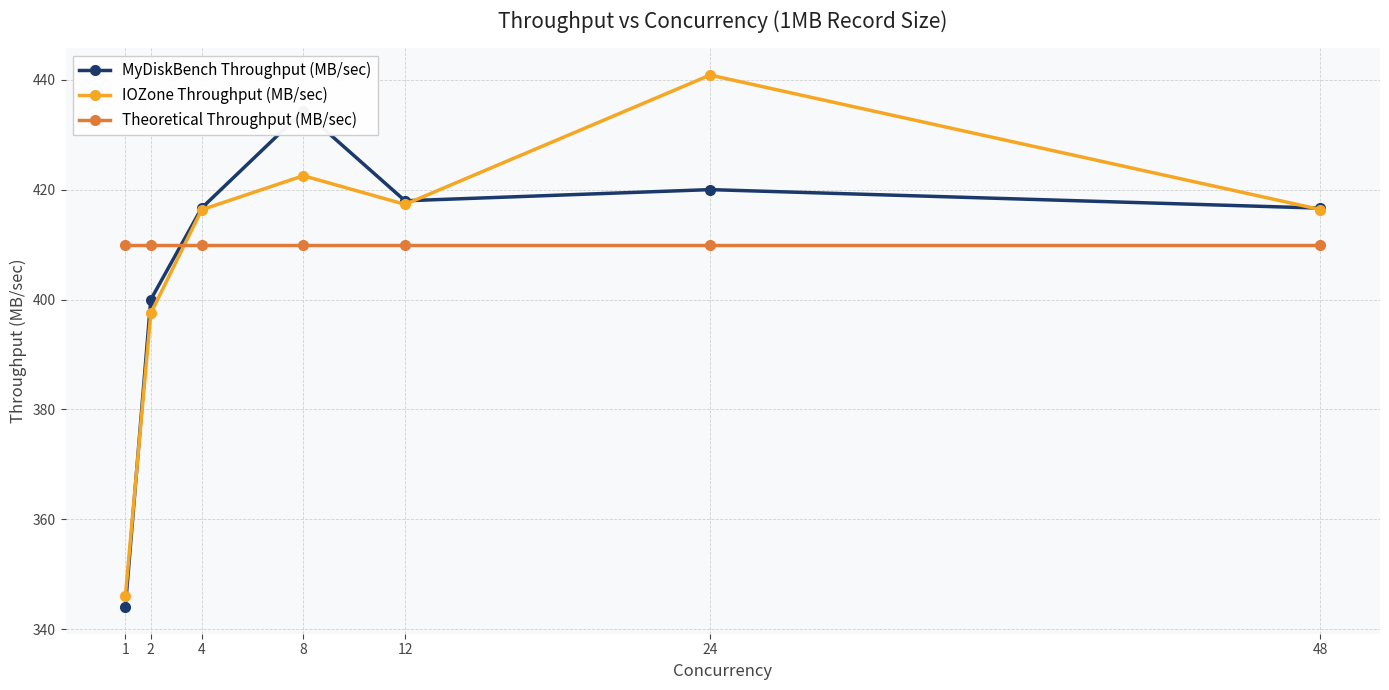

What is the value of the IOZone Throughput (MB/sec) point at the 6th from the left?

440.9